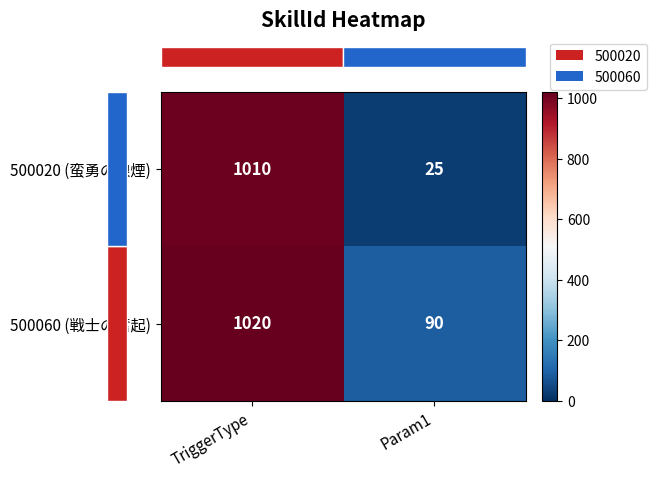

At which label is 500020 (蛮勇の狼煙) closest to 517?

Param1